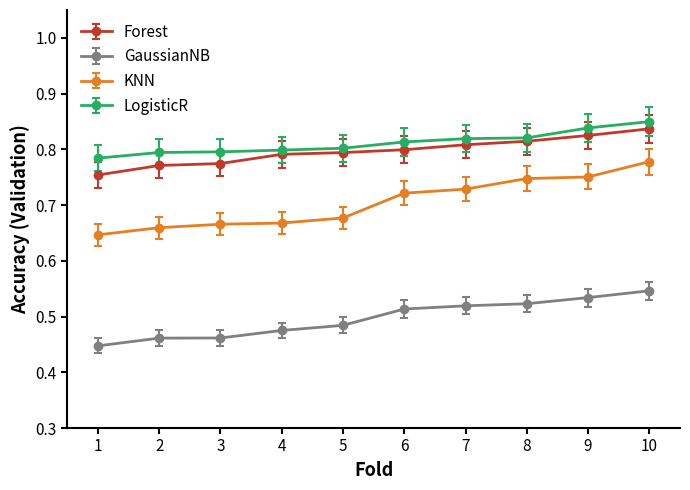

At which category is the sum across all series the highest?

10